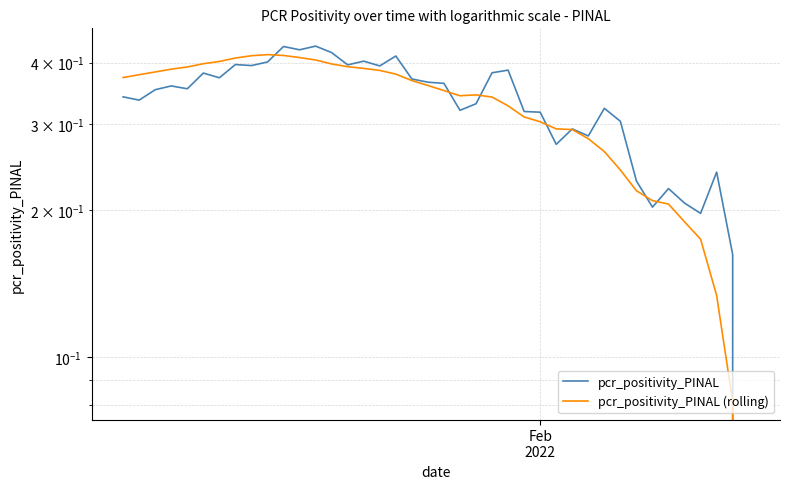

Which series has the largest total across all categories?

pcr_positivity_PINAL